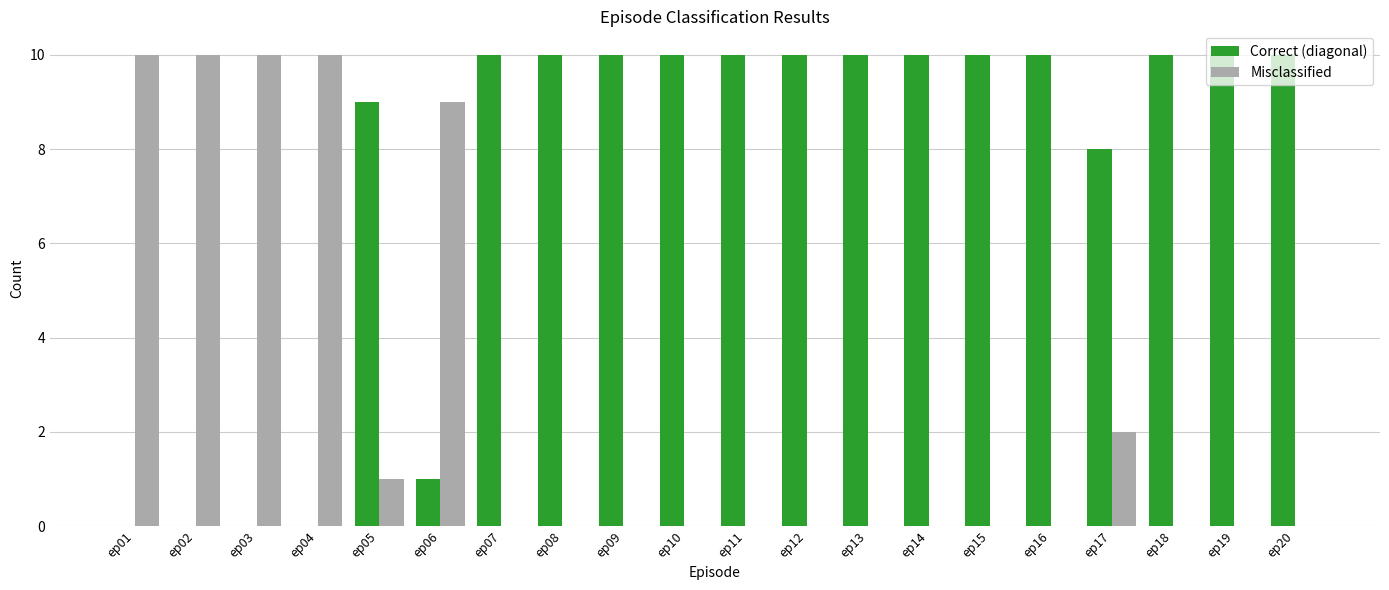

Reading left to right, what are all the values shown in this chart?

Correct (diagonal): 0	0	0	0	9	1	10	10	10	10	10	10	10	10	10	10	8	10	10	10
Misclassified: 10	10	10	10	1	9	0	0	0	0	0	0	0	0	0	0	2	0	0	0